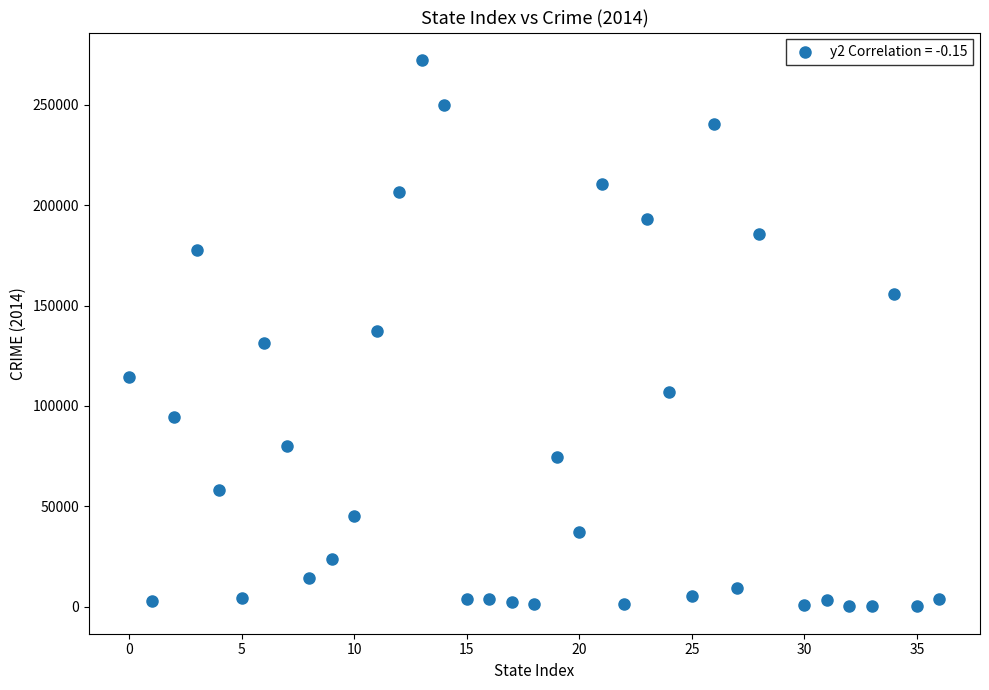

What is the range of X values (max minus min)?

36